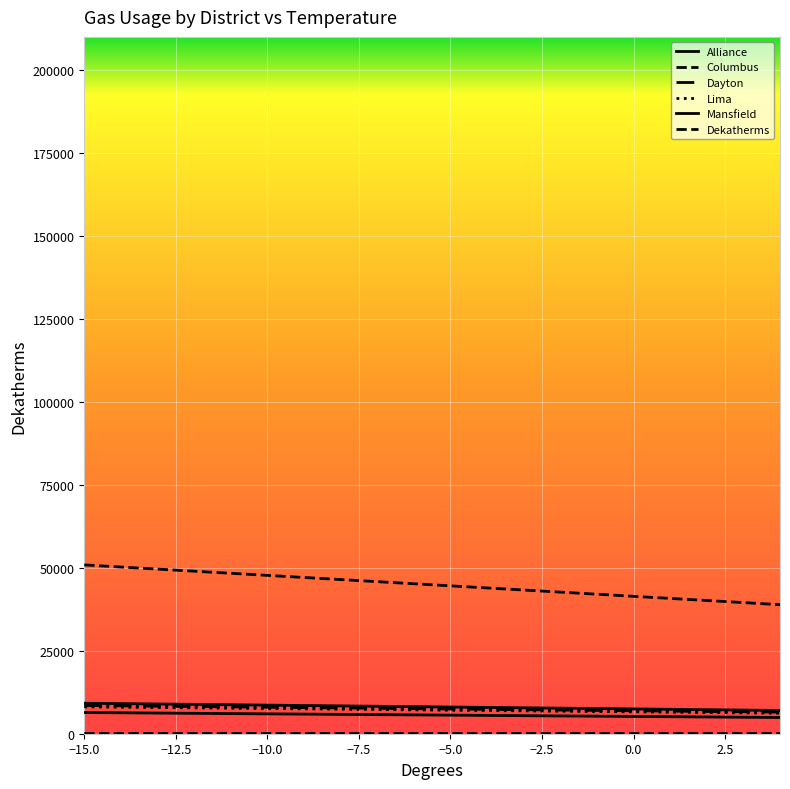

Does the chart display data point markers on the line(s)?

No